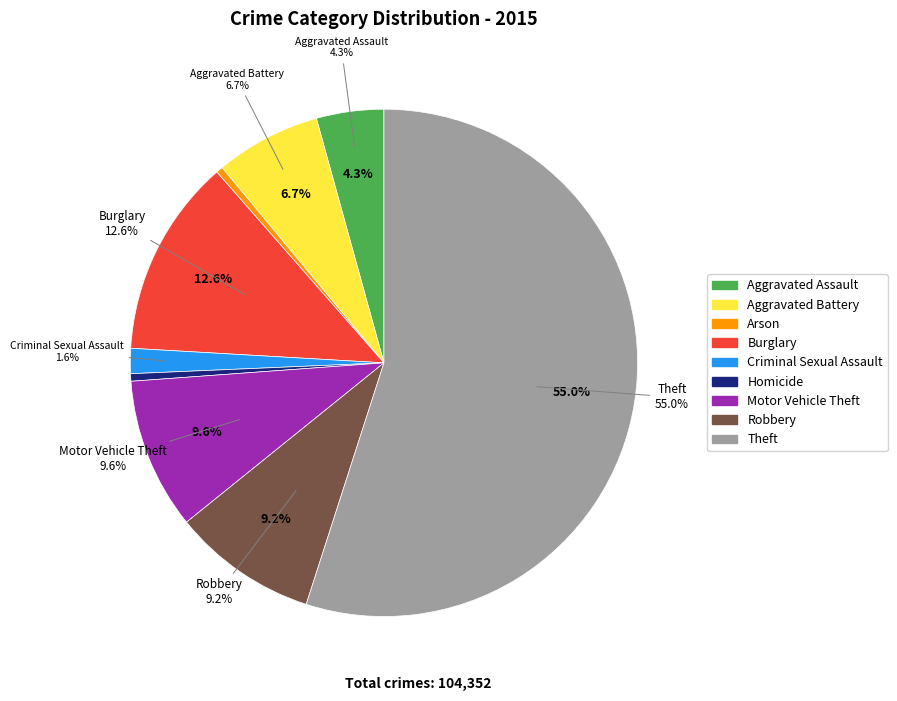

What is the change in value from Aggravated Assault to Homicide?

-3984